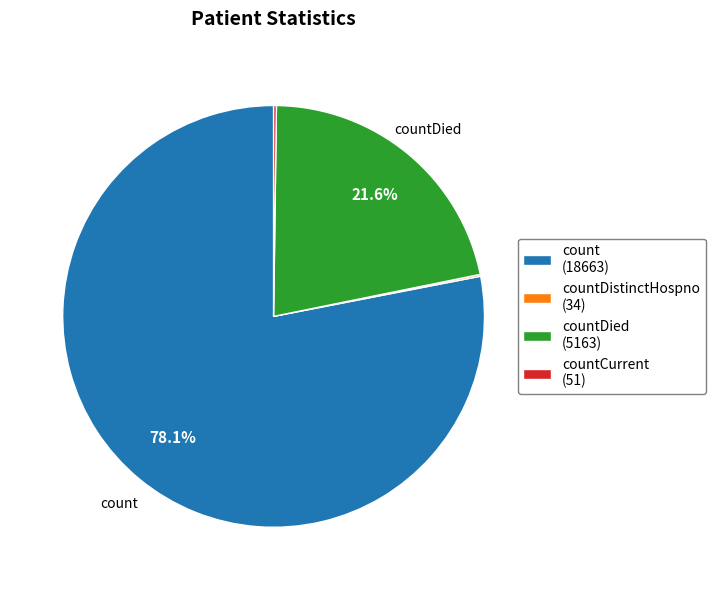

What is the majority slice?

count (18663)